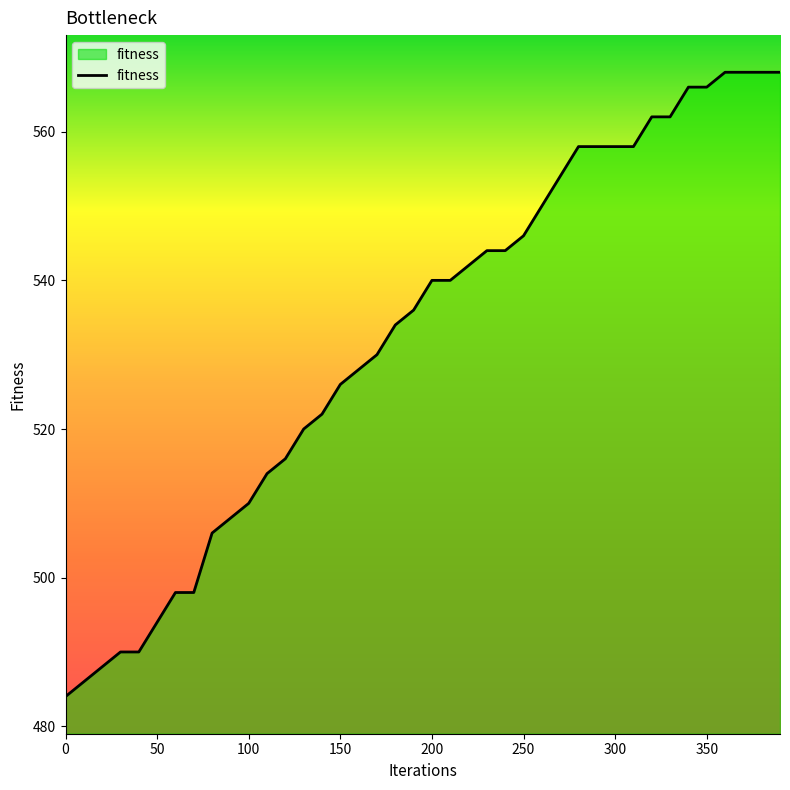

What is the greatest value displayed?

568